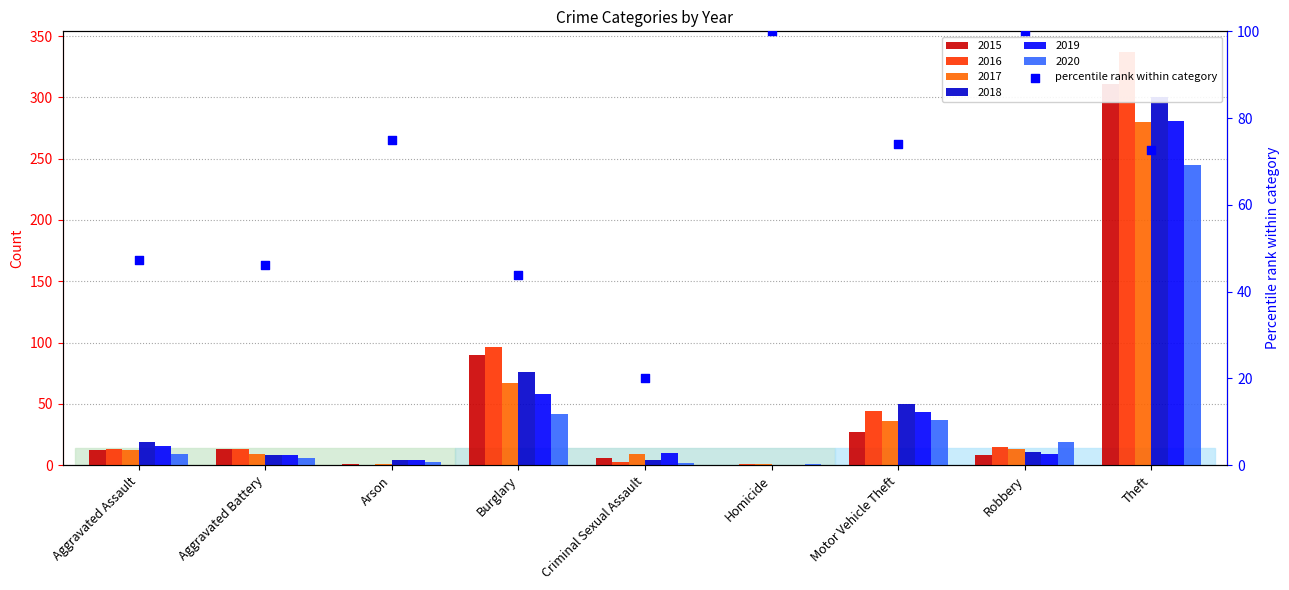

What is the change in value from Aggravated Assault to Homicide?

+52.6